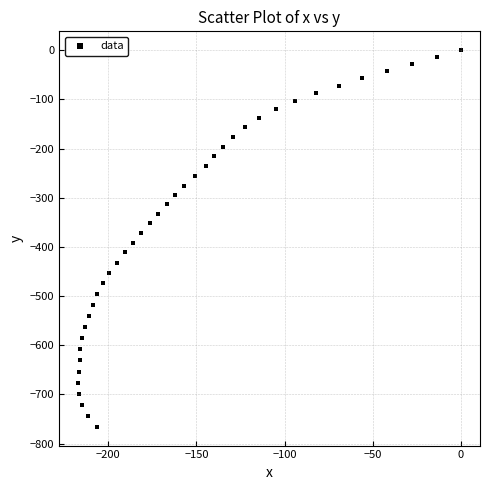

What is the range of Y values (max minus min)?

765.9